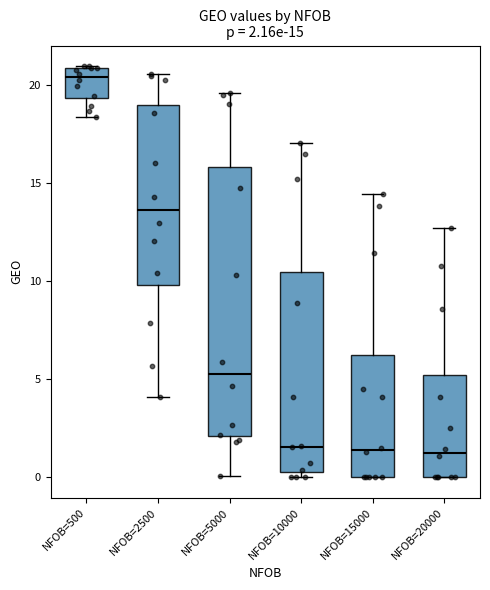

Which box is the tallest, from its lower edge to its upper edge?

NFOB=5000